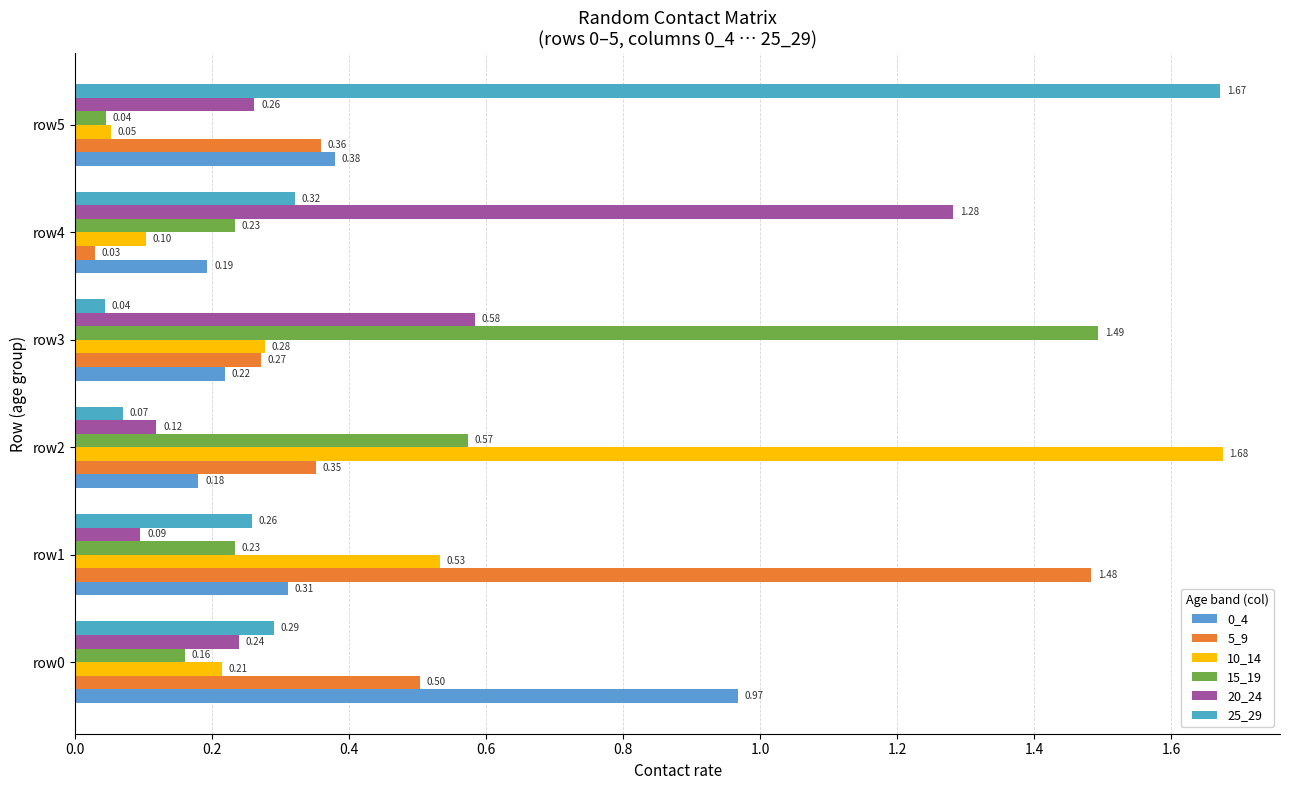

At how many categories does at least one series exceed 1?

5